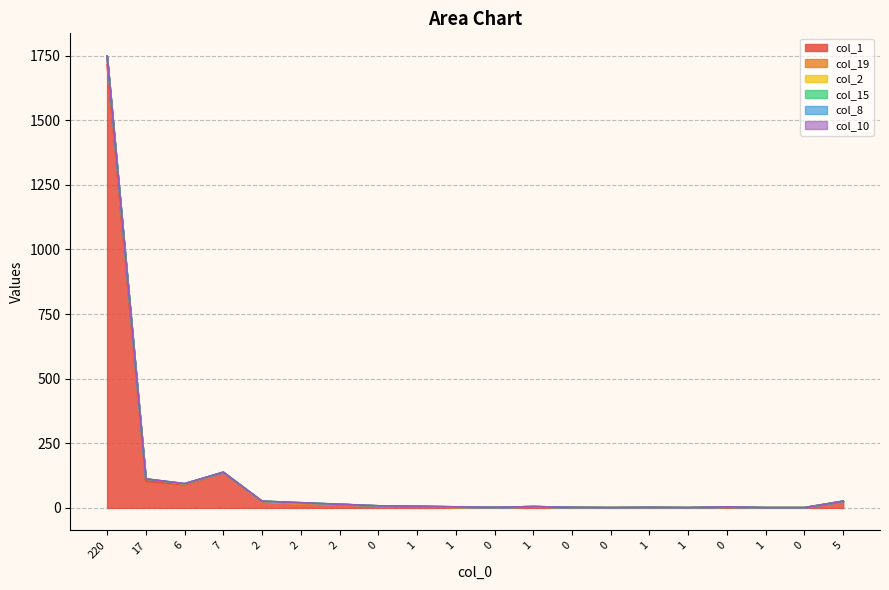

What are all the series names shown in the legend?

col_1, col_19, col_2, col_15, col_8, col_10